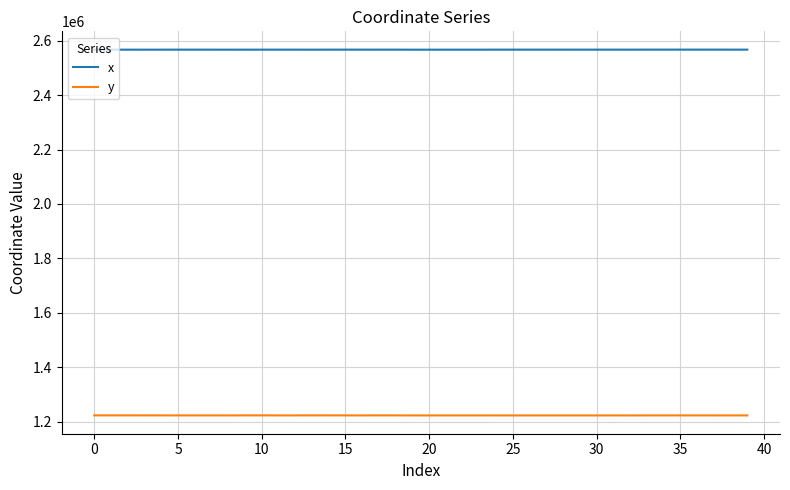

True or false: y and x cross at least once.

False